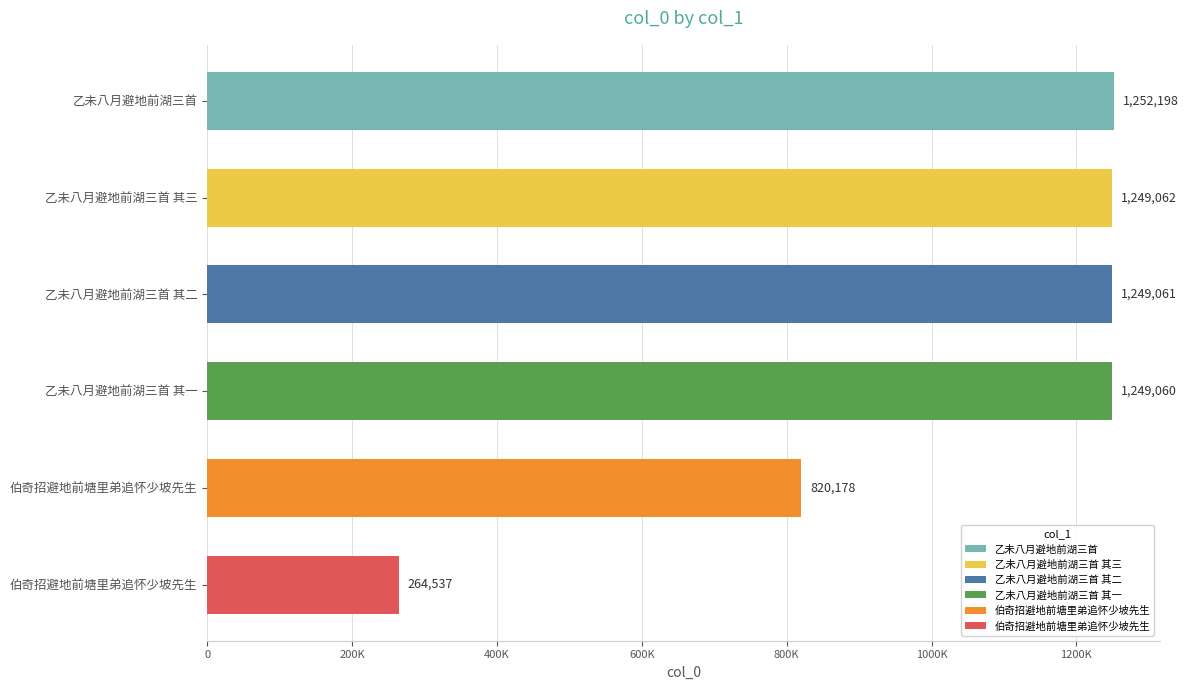

What is the difference between the values at 乙未八月避地前湖三首 and 乙未八月避地前湖三首 其一?

3138